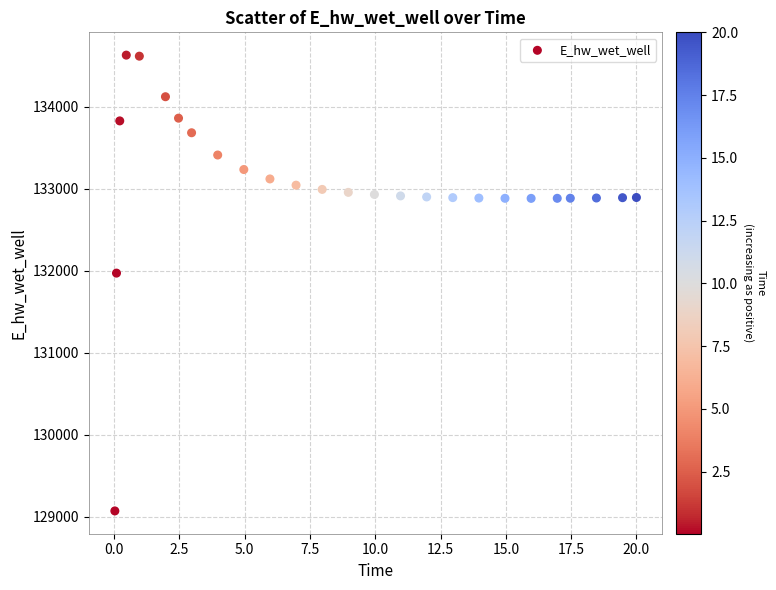

What Y value in the scatter plot is closest to 131848?

131969.8